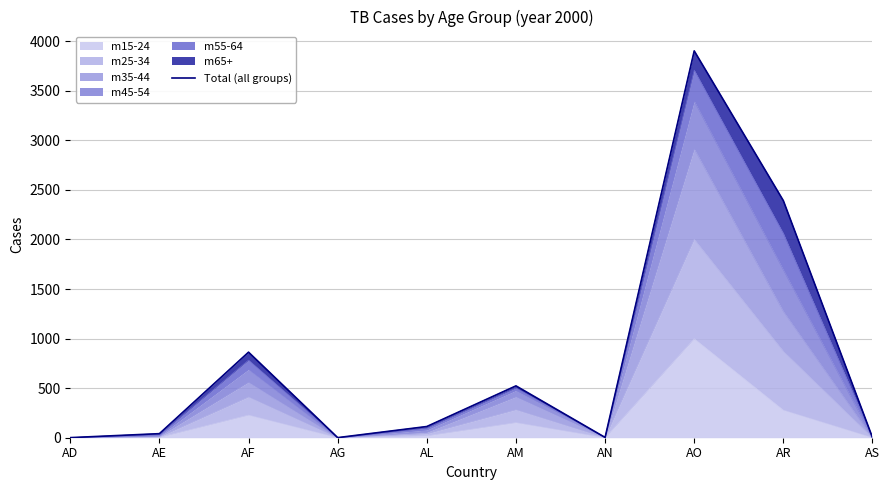

What is the value of the 4th point from the left?

1